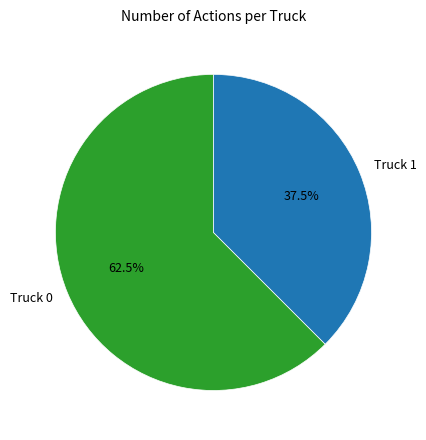

What is the ratio of the value at Truck 0 to the value at Truck 1?

1.7